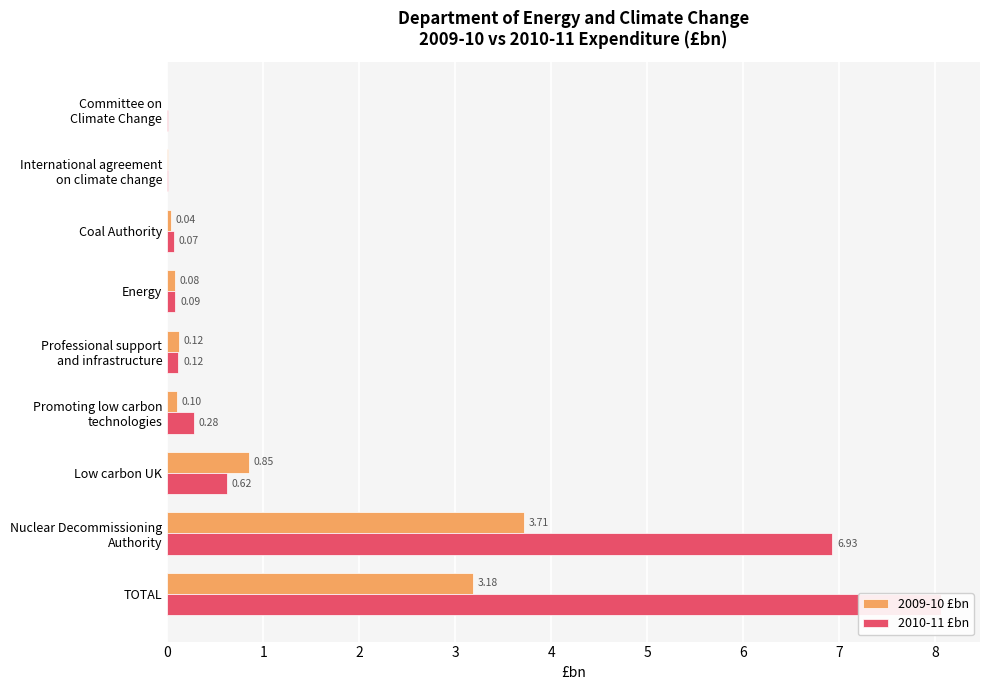

Count the number of categories in the chart.

9